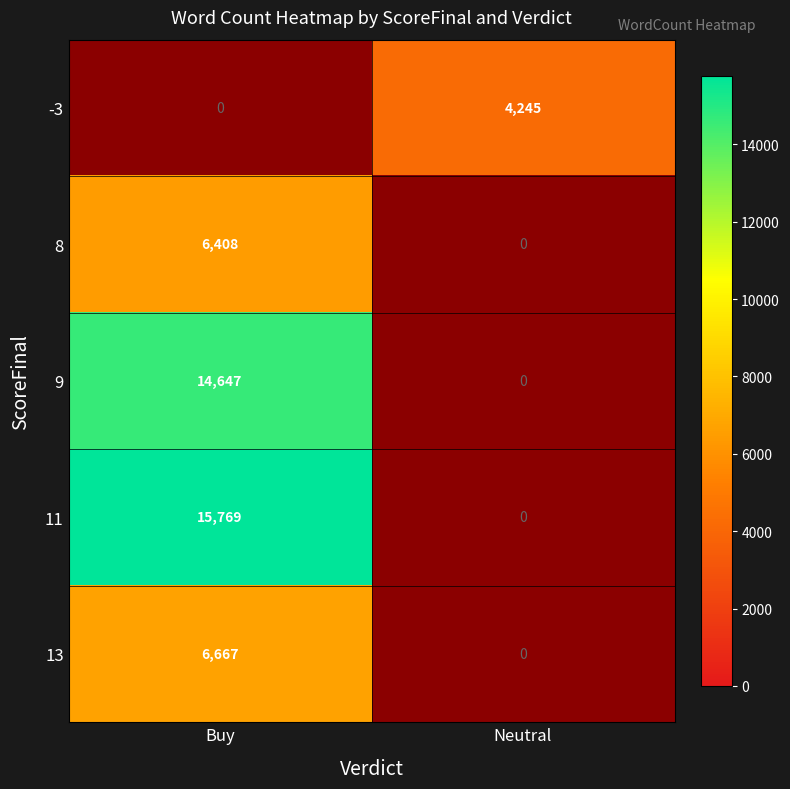

The 11 series shows 15769 at Buy. True or false?

True